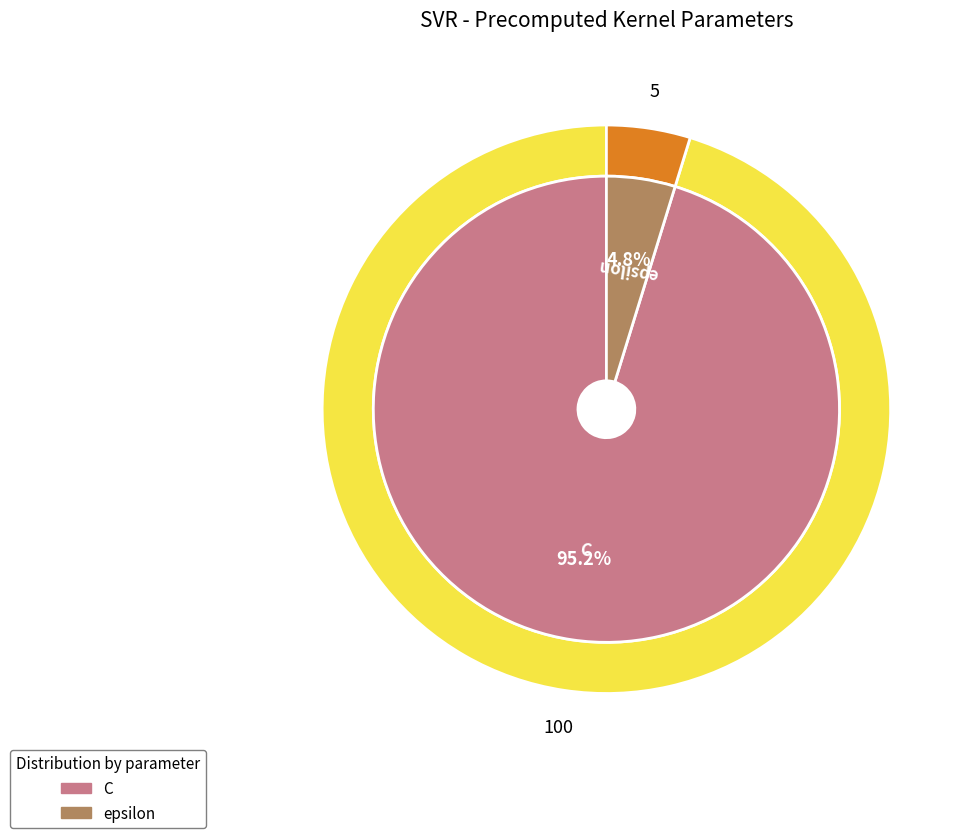

Which category has the biggest portion of the pie?

C